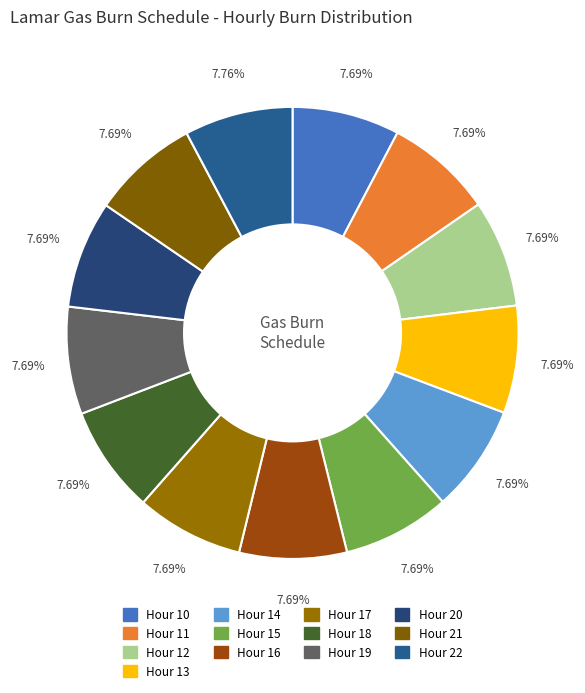

How many slices are in this pie chart?

13